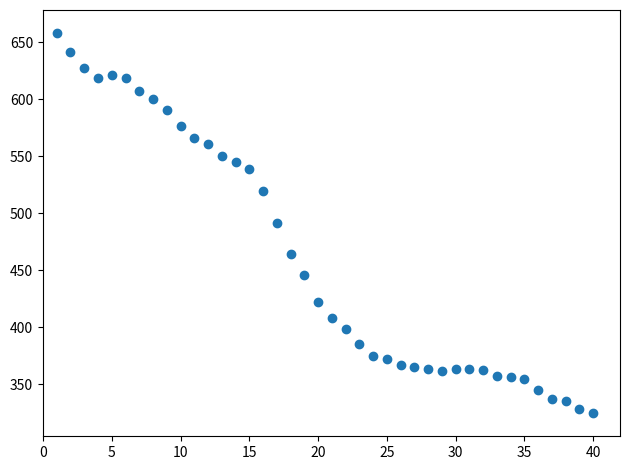

What is the range of X values (max minus min)?

39.0